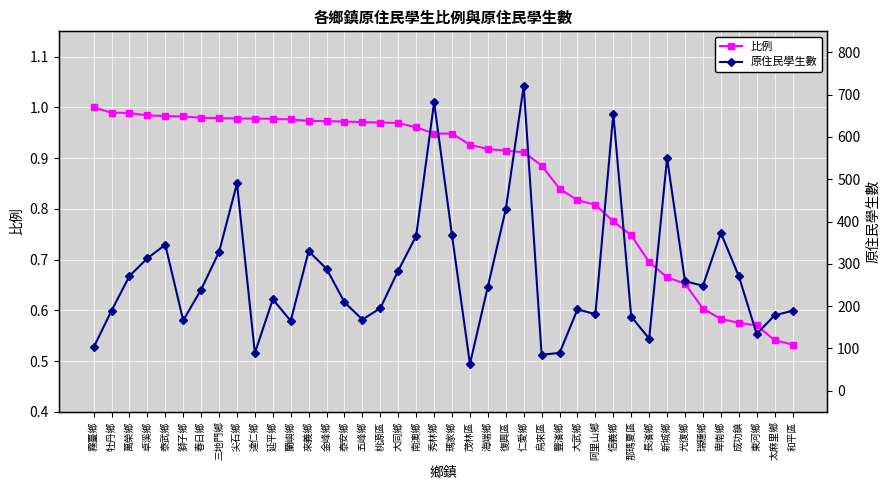

What is the difference between the second highest and second lowest values in the 比例 series?

0.4